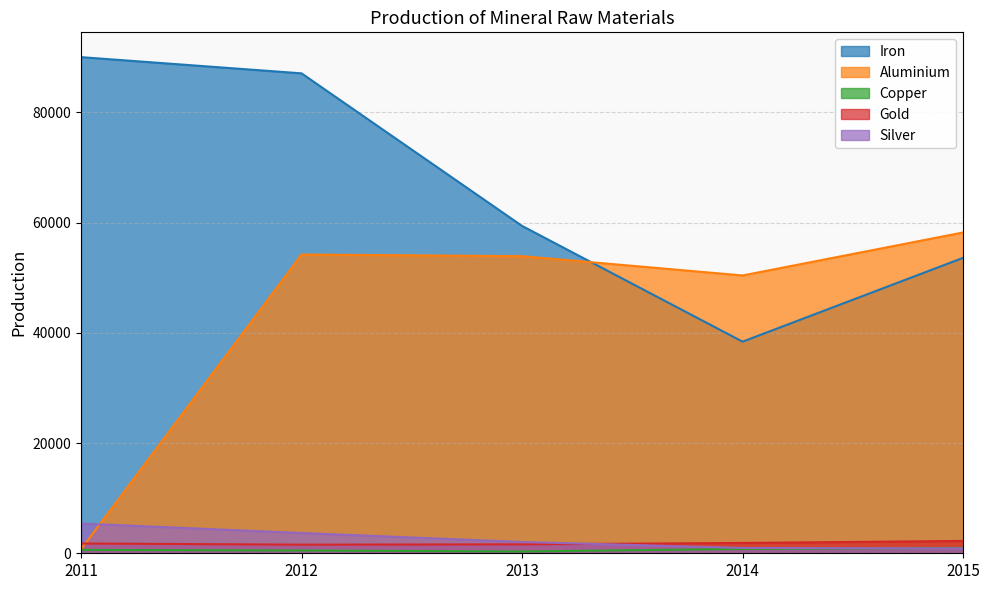

In Copper, how many points are lower than both neighbors (excluding endpoints)?

1